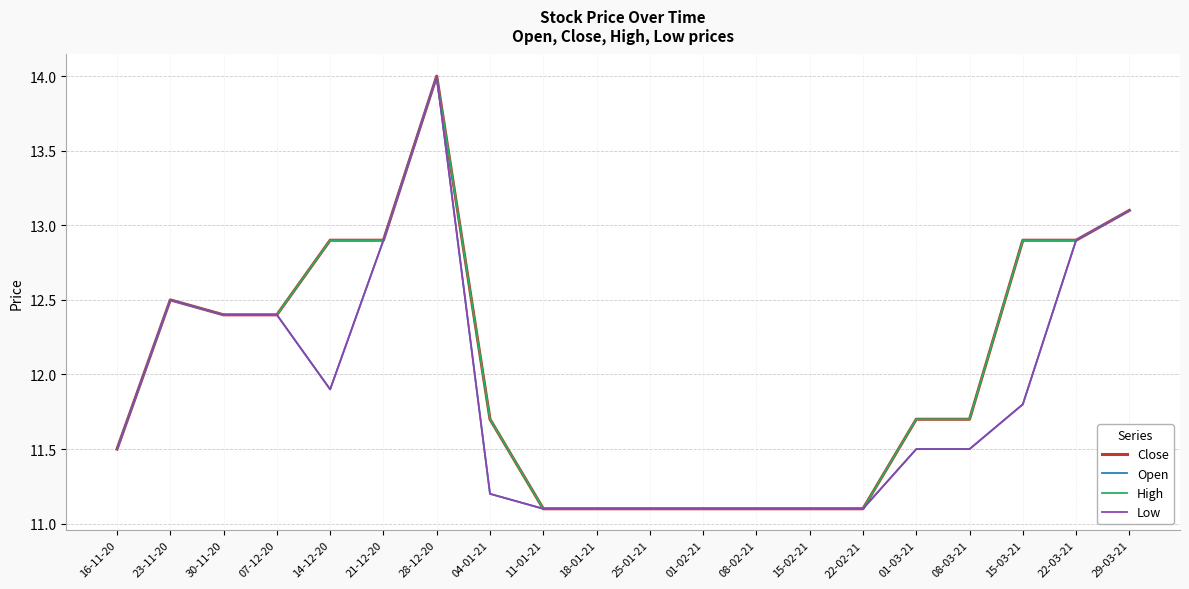

True or false: Open and Low cross at least once.

False